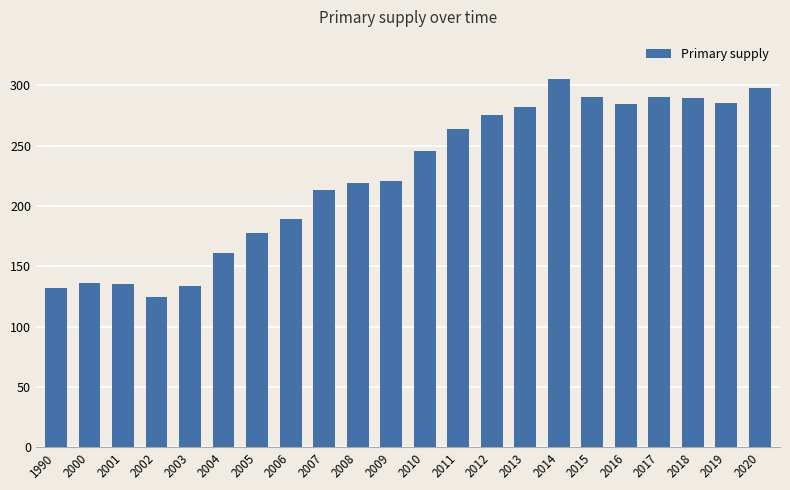

Are the bars horizontal?

No